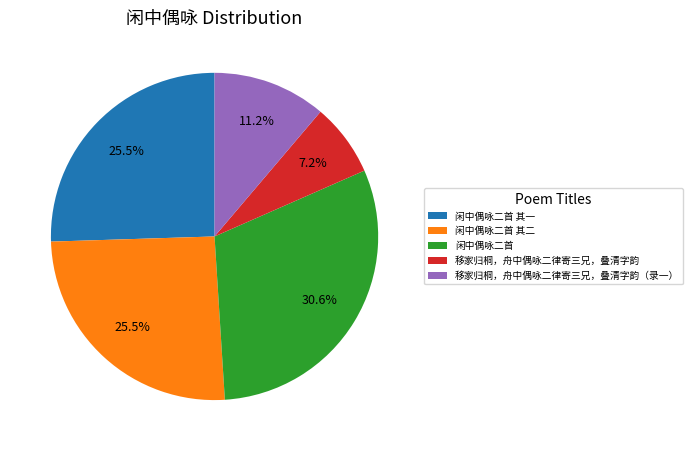

What percentage is NOT represented by 闲中偶咏二首 其二?

74.5%